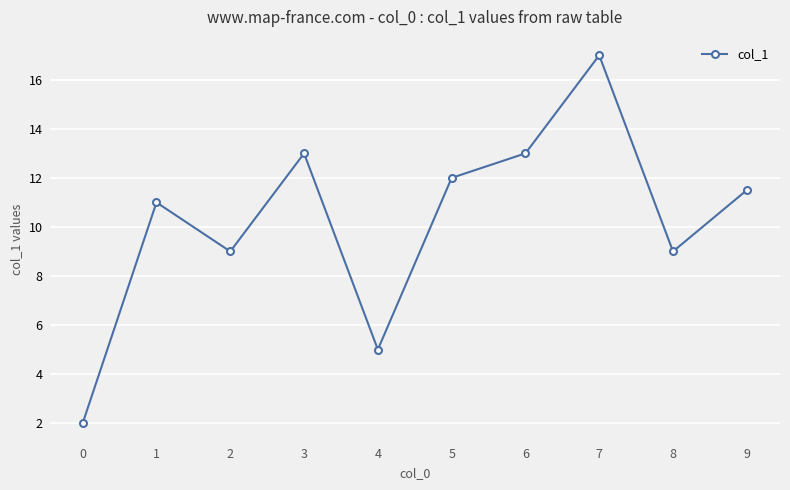

How many categories are shown in the chart?

10